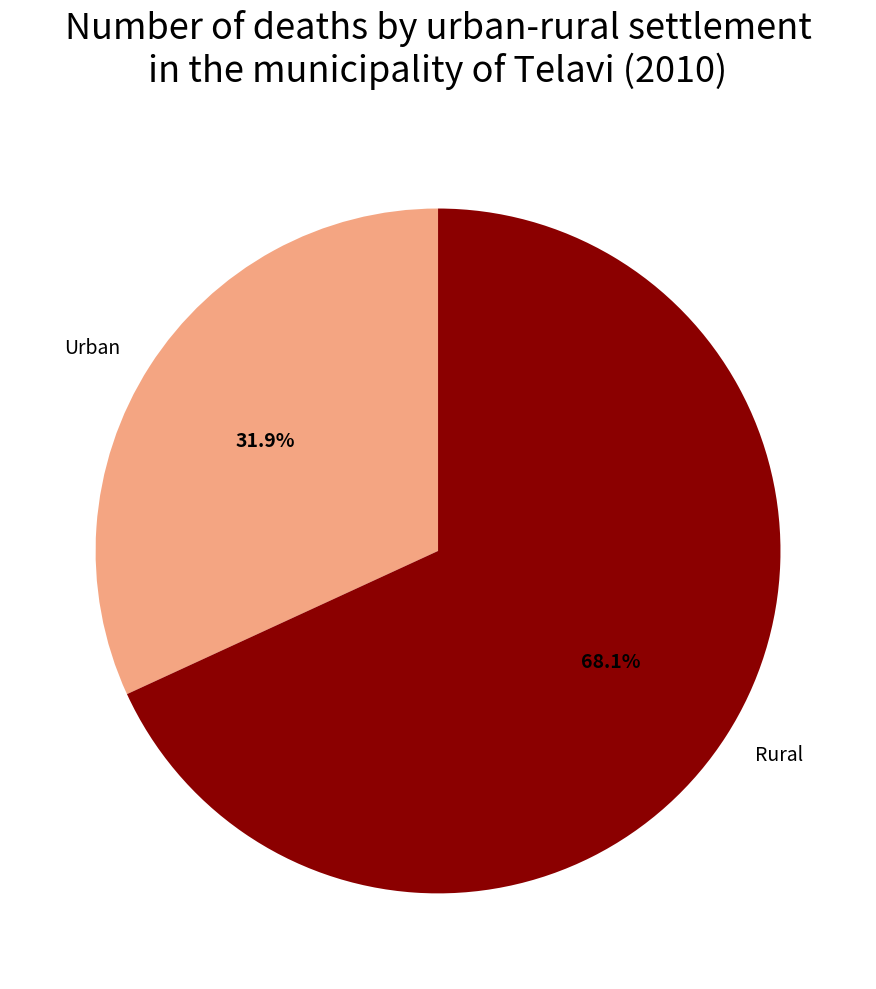

To the nearest percent, what is the combined percentage of Urban and Rural?

100%